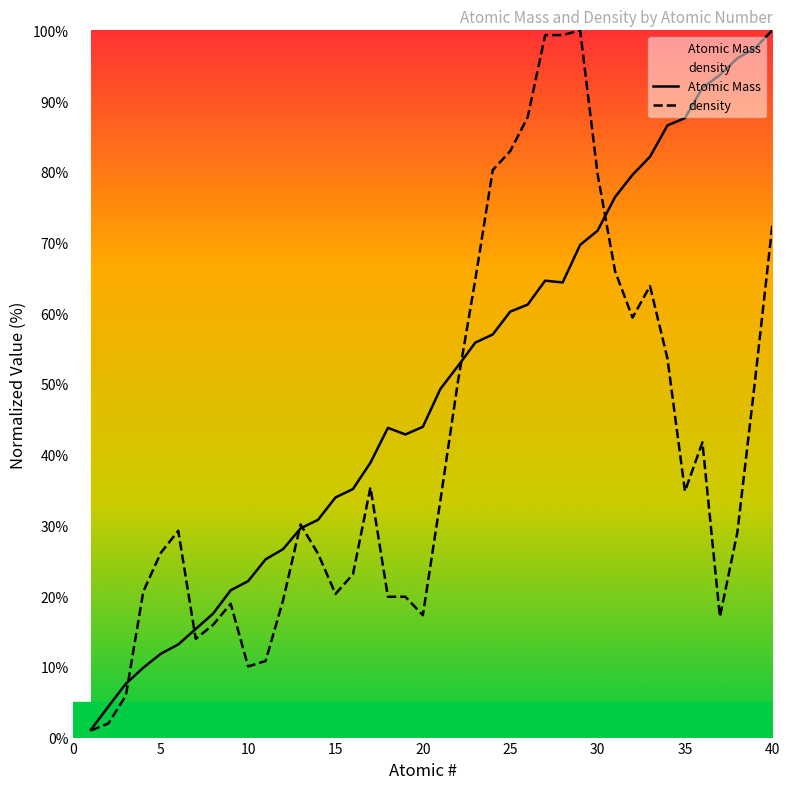

Which series has the largest total across all categories?

Atomic Mass